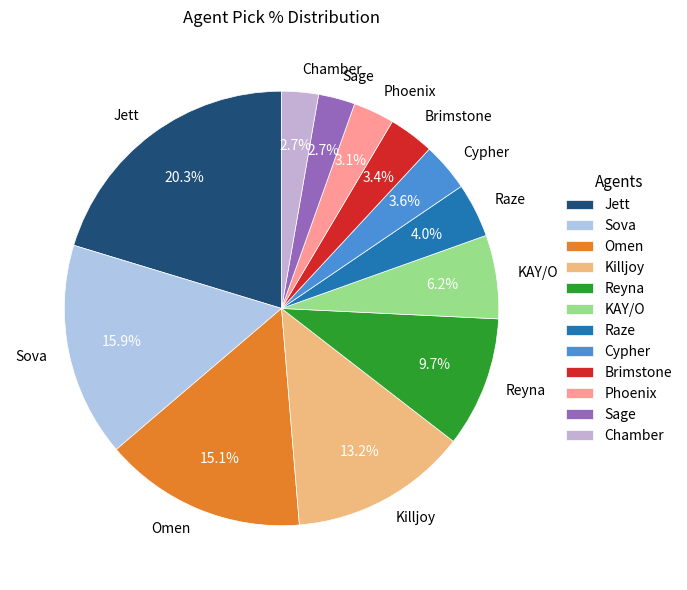

Is there a majority slice in this chart?

No